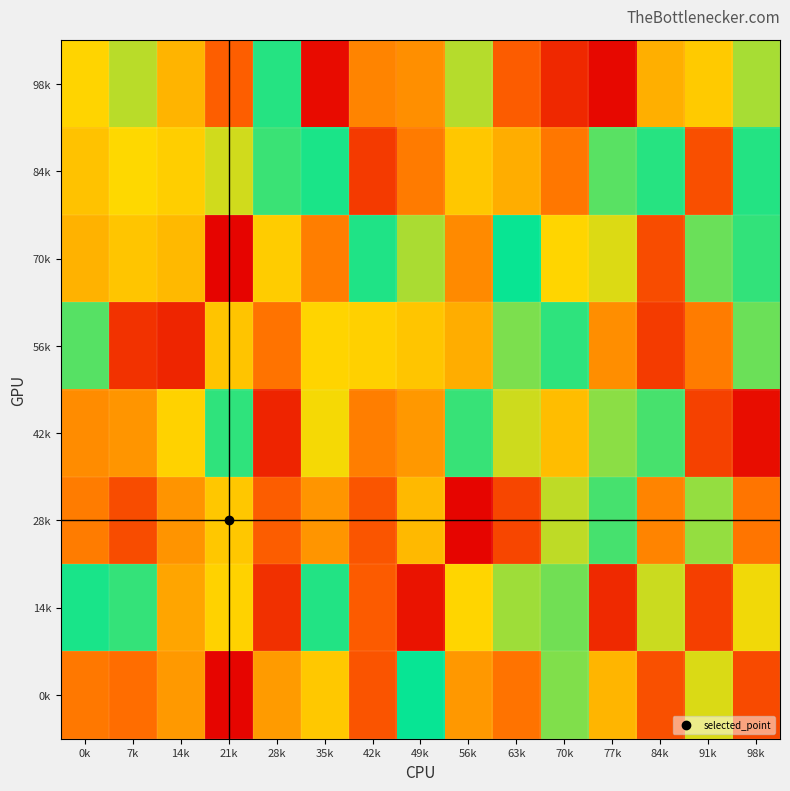

Reading left to right, list all the values displayed in this chart.

98k: 0k=655763	7k=757648	14k=562349	21k=308249	28k=950798	35k=39814	42k=423530	49k=453935	56k=762246	63k=301330	70k=133276	77k=30540	84k=546423	91k=626299	98k=780986
84k: 0k=600337	7k=667529	14k=635781	21k=728015	28k=923219	35k=963353	42k=192495	49k=395083	56k=616810	63k=542919	70k=383288	77k=882286	84k=947643	91k=257850	98k=952416
70k: 0k=556095	7k=610046	14k=575114	21k=14822	28k=629836	35k=402830	42k=957996	49k=776352	56k=437663	63k=988001	70k=657854	77k=712573	84k=251941	91k=860220	98k=932350
56k: 0k=886114	7k=166484	14k=123626	21k=607806	28k=374357	35k=654822	42k=641969	49k=609927	56k=540108	63k=837074	70k=938318	77k=452660	84k=193905	91k=399195	98k=857878
42k: 0k=444744	7k=472568	14k=646733	21k=937365	28k=119702	35k=678318	42k=405138	49k=480374	56k=925805	63k=730617	70k=587592	77k=817846	84k=905099	91k=213603	98k=43981
28k: 0k=398484	7k=248121	14k=468872	21k=616020	28k=305676	35k=471696	42k=277727	49k=575278	56k=19834	63k=229994	70k=750865	77k=908093	84k=423080	91k=805017	98k=378393
14k: 0k=966226	7k=930897	14k=518474	21k=647927	28k=159302	35k=953537	42k=300715	49k=65211	56k=656899	63k=792939	70k=850185	77k=137266	84k=735544	91k=208717	98k=683977
0k: 0k=386927	7k=356438	14k=484184	21k=18593	28k=488374	35k=617829	42k=276605	49k=988620	56k=478714	63k=374822	70k=831704	77k=566263	84k=265225	91k=713912	98k=244266